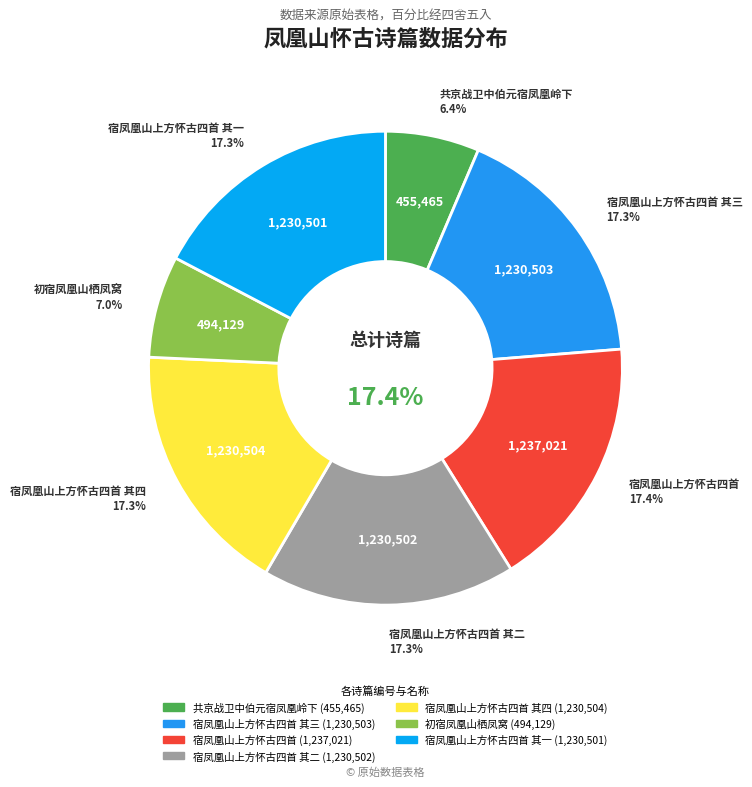

Is it true that 宿凤凰山上方怀古四首 其三 is 9% of the pie?

False